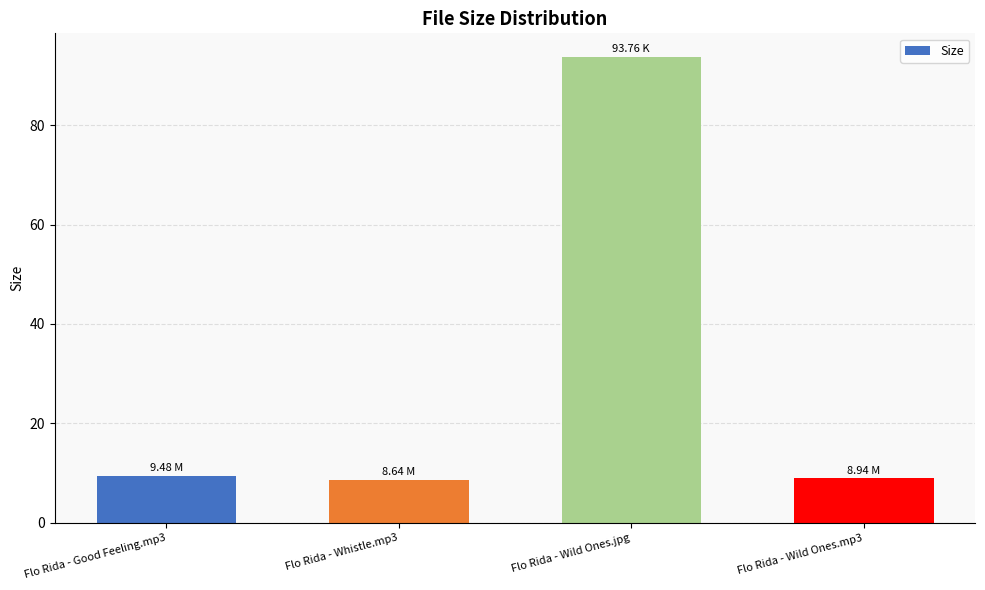

How many distinct data groups are displayed?

1